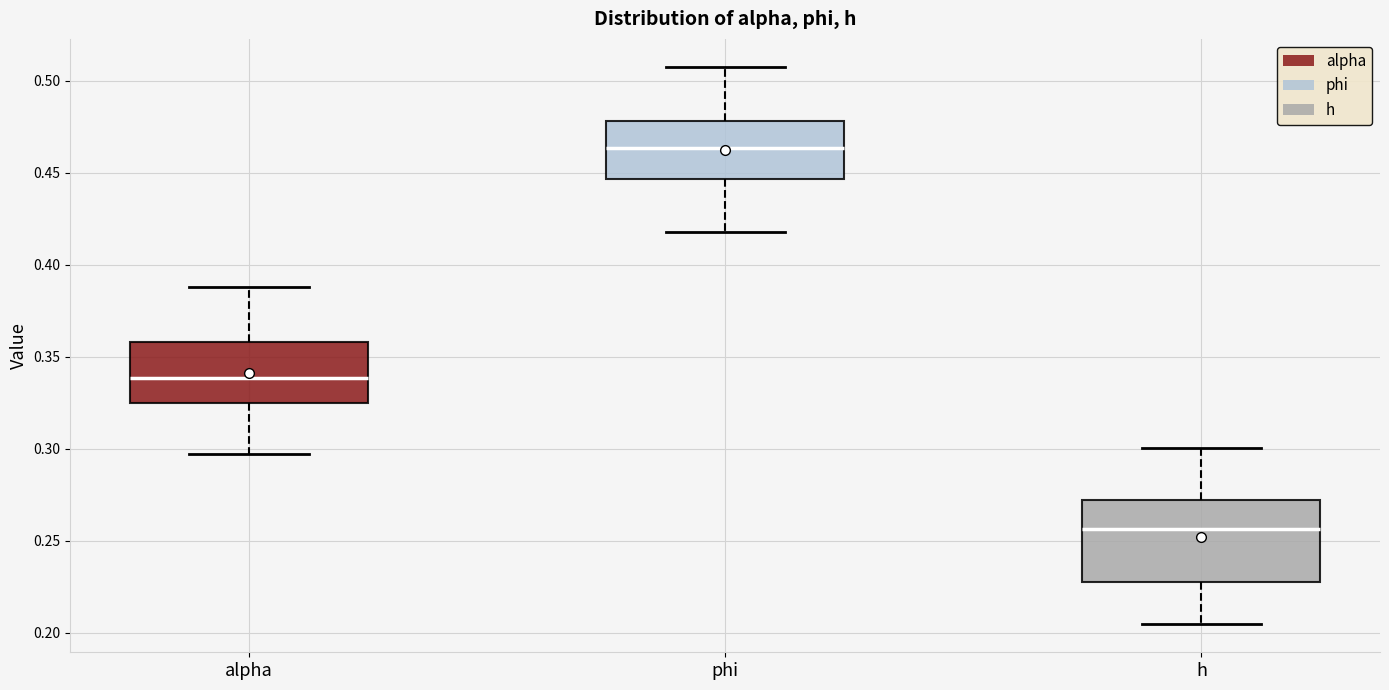

Where is the upper edge of the box for alpha on the y-axis? The values are not printed on the chart, so give them approximately, as read against the axis.

0.360